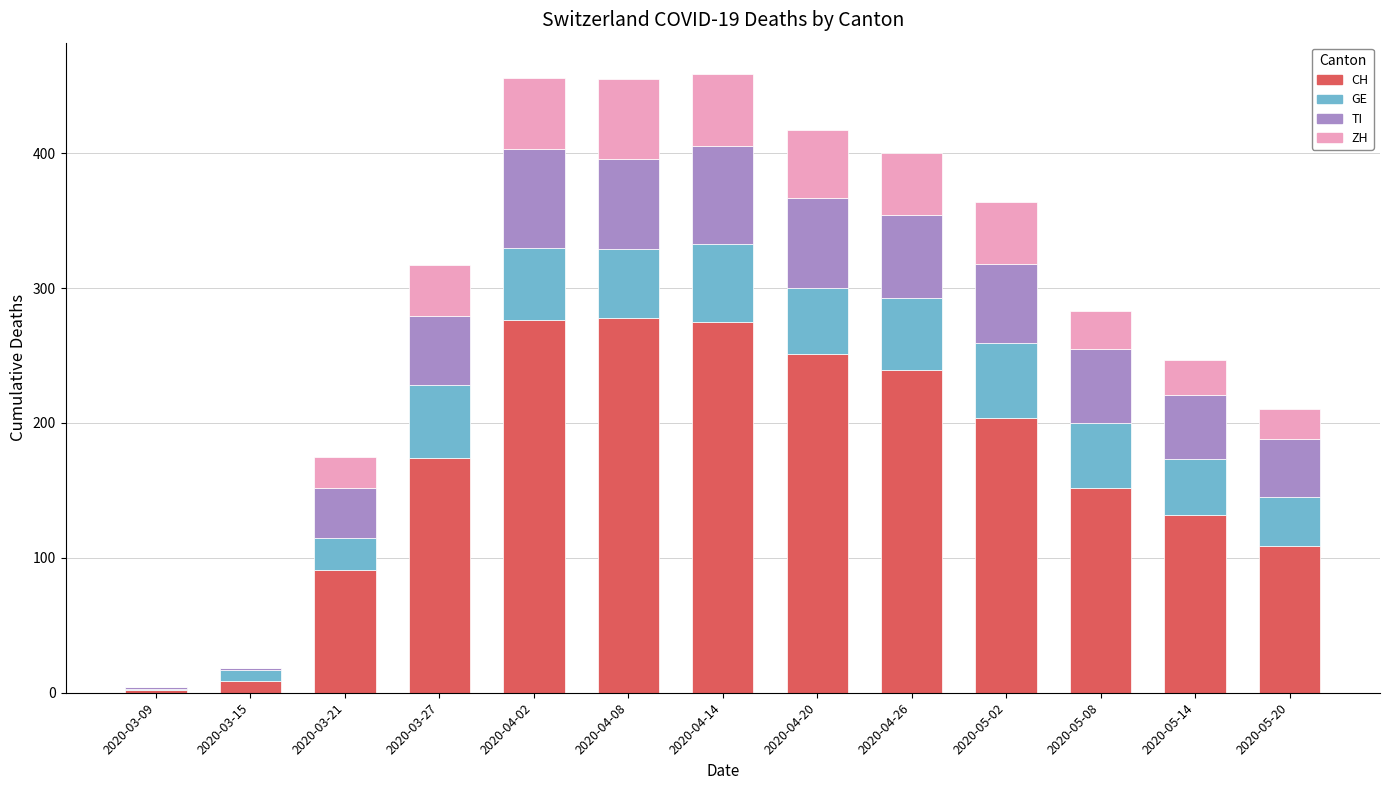

What is the maximum value for CH?

278